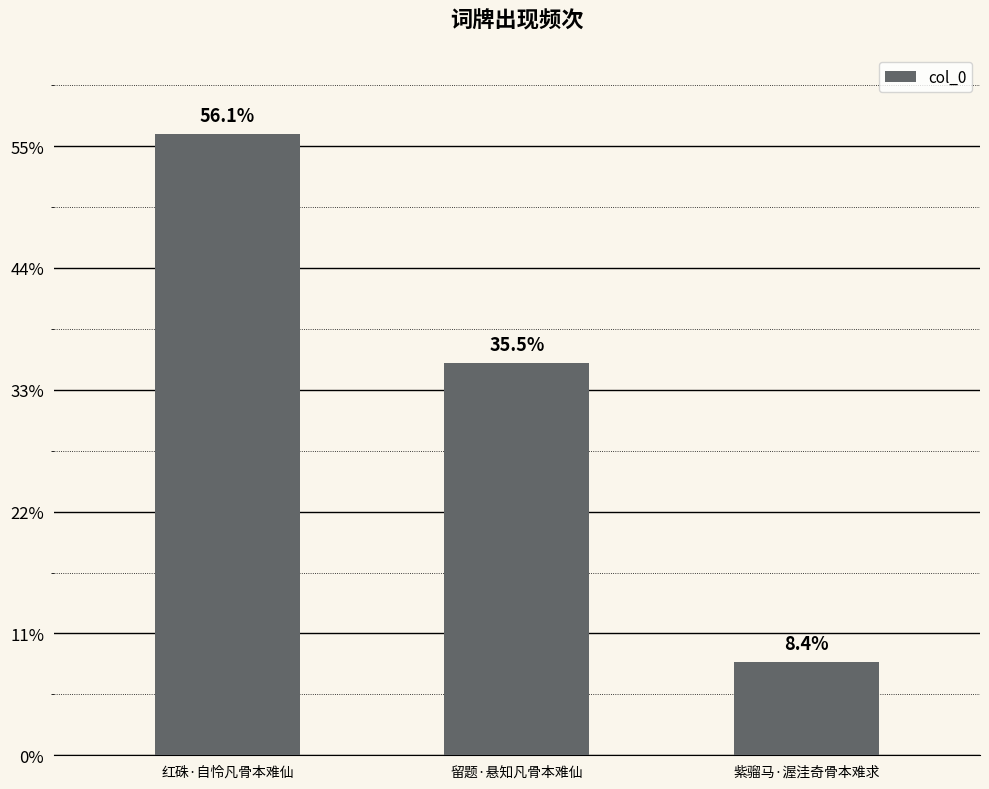

What is the change in value from 红硃·自怜凡骨本难仙 to 紫骝马·渥洼奇骨本难求?

-173402